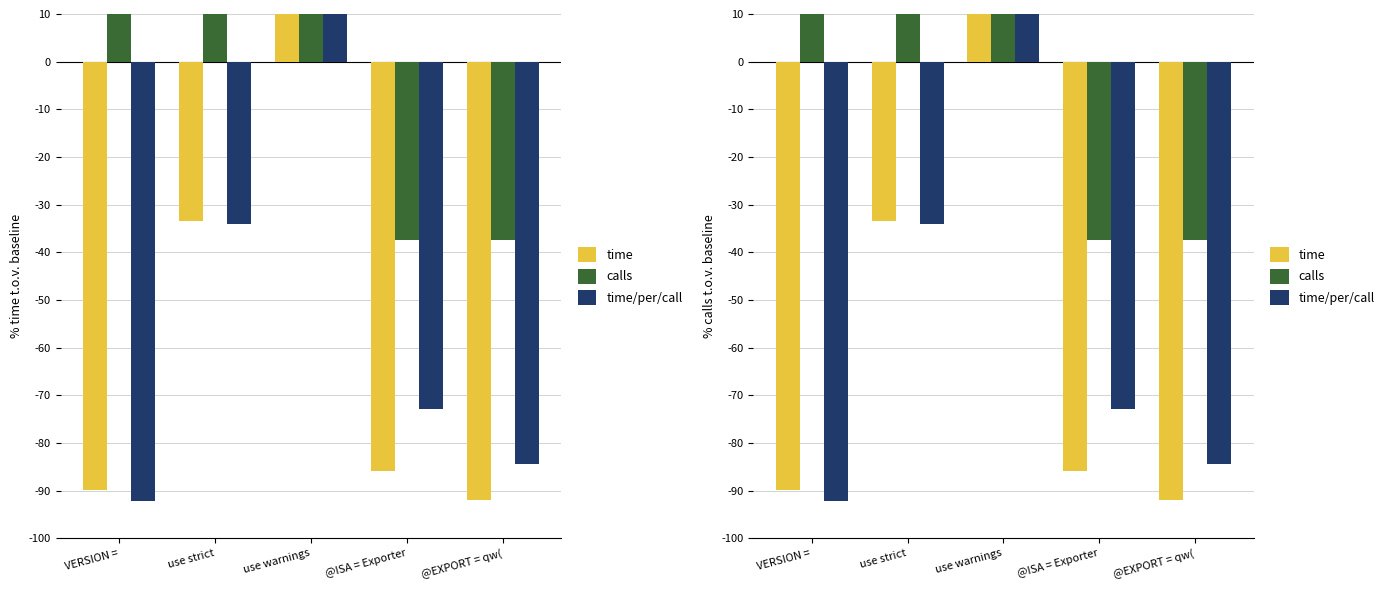

What is the difference between the maximum and minimum values in the calls series?

62.5